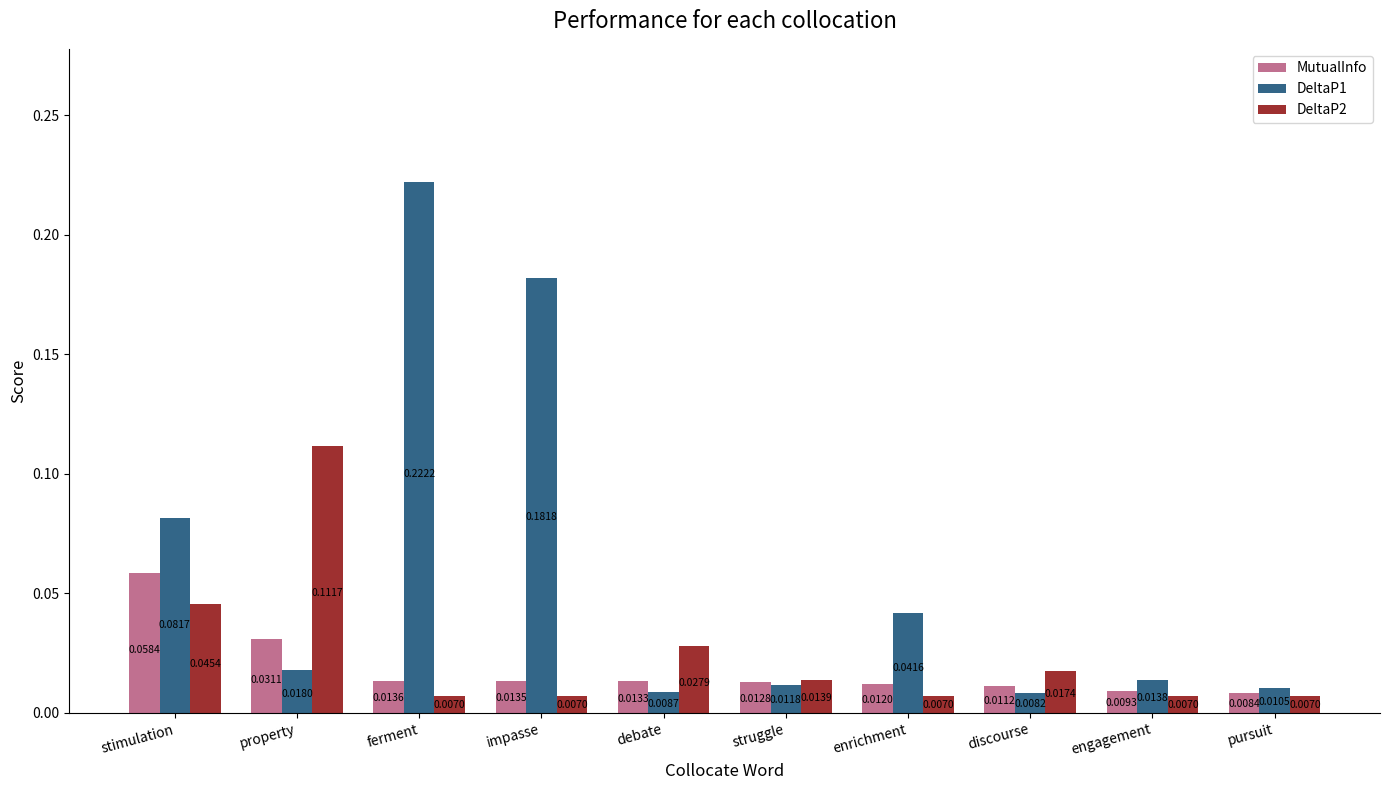

How many bars are there in each group?

3